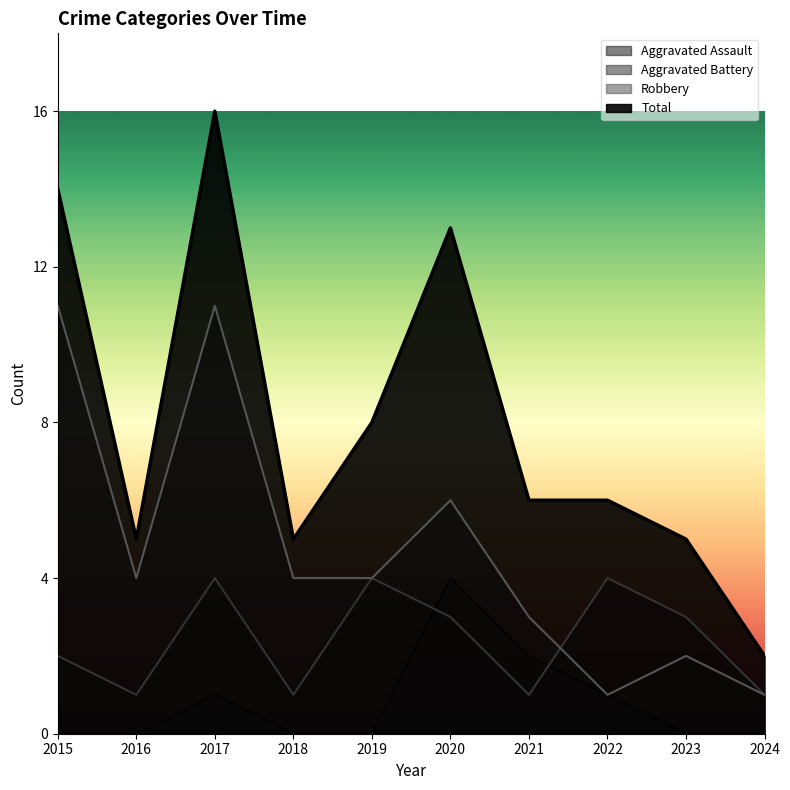

What is the value of the Aggravated Battery point at the 6th from the left?

3